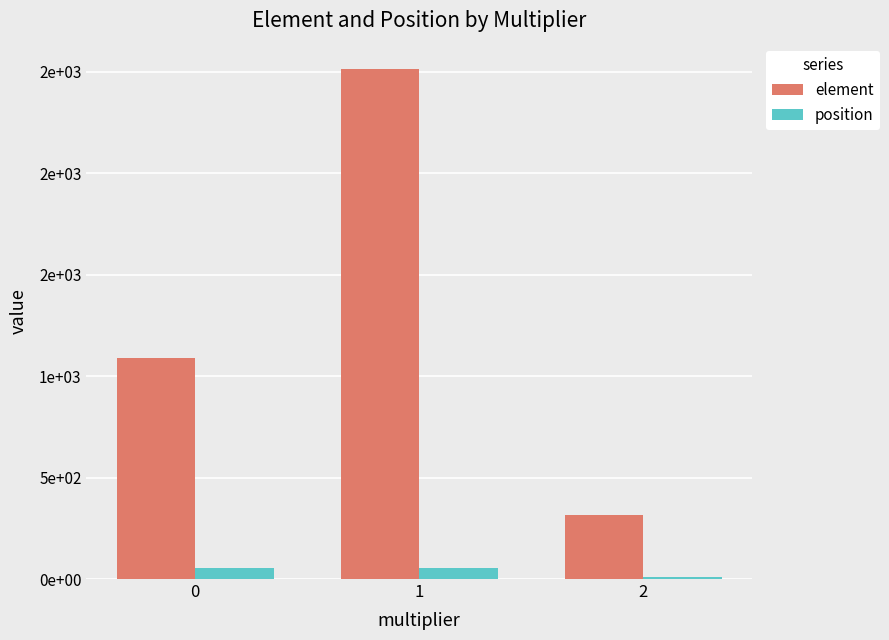

Are the bars grouped side by side (vs. stacked)?

Yes